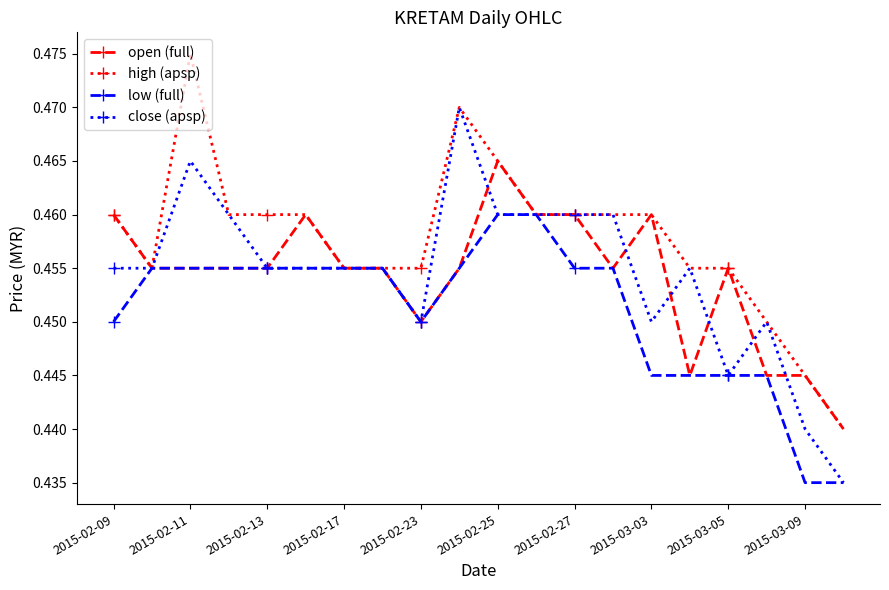

List the series in order of their peak value, lowest first.

low (full), open (full), close (apsp), high (apsp)